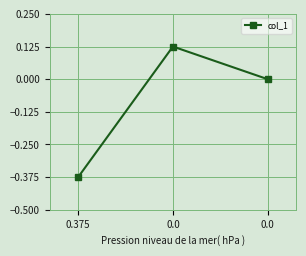

How many categories are shown in the chart?

3